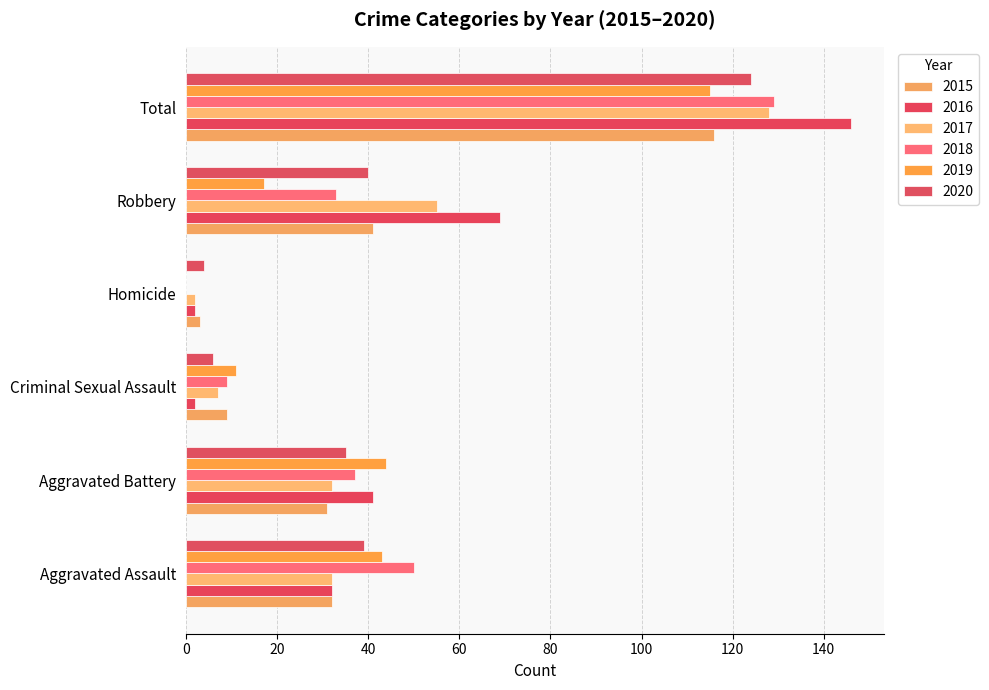

Count the number of data series in this chart.

6